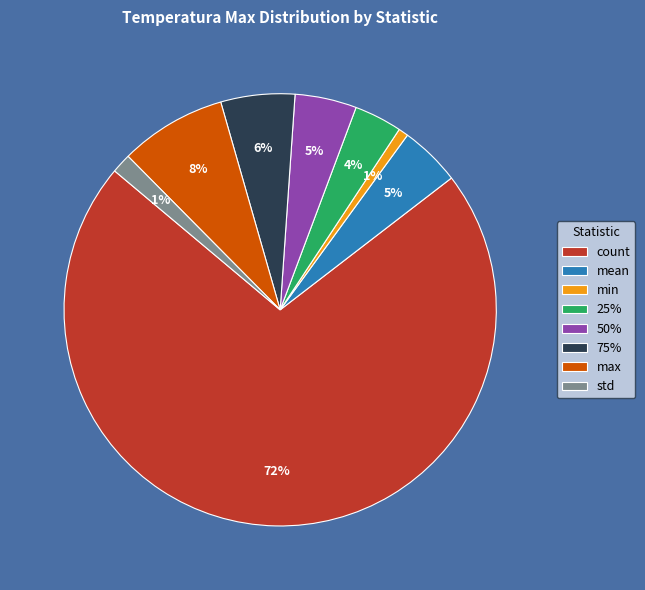

Count the number of slices in the pie.

8